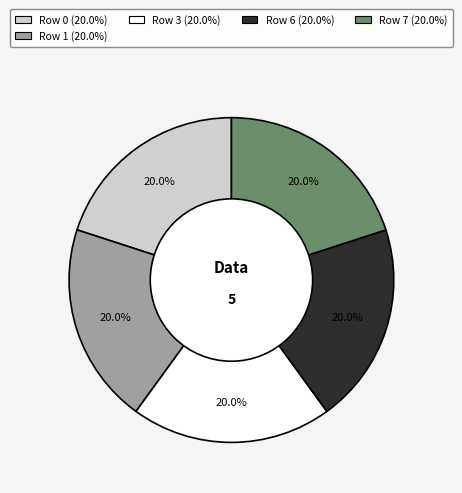

How many segments does this pie chart have?

5